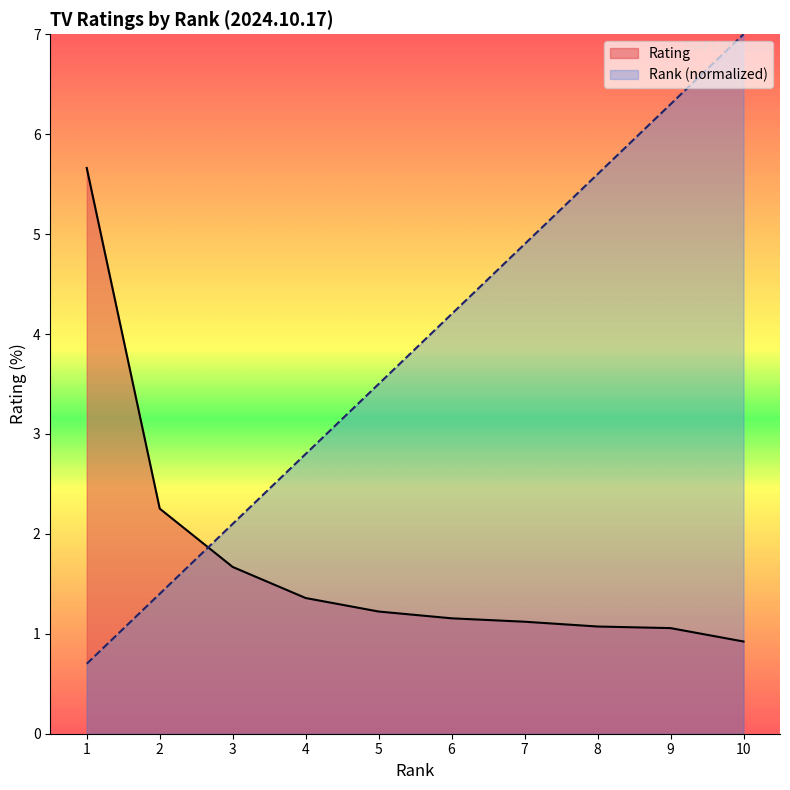

What is the value of the Rank point at the 9th from the left?

6.3